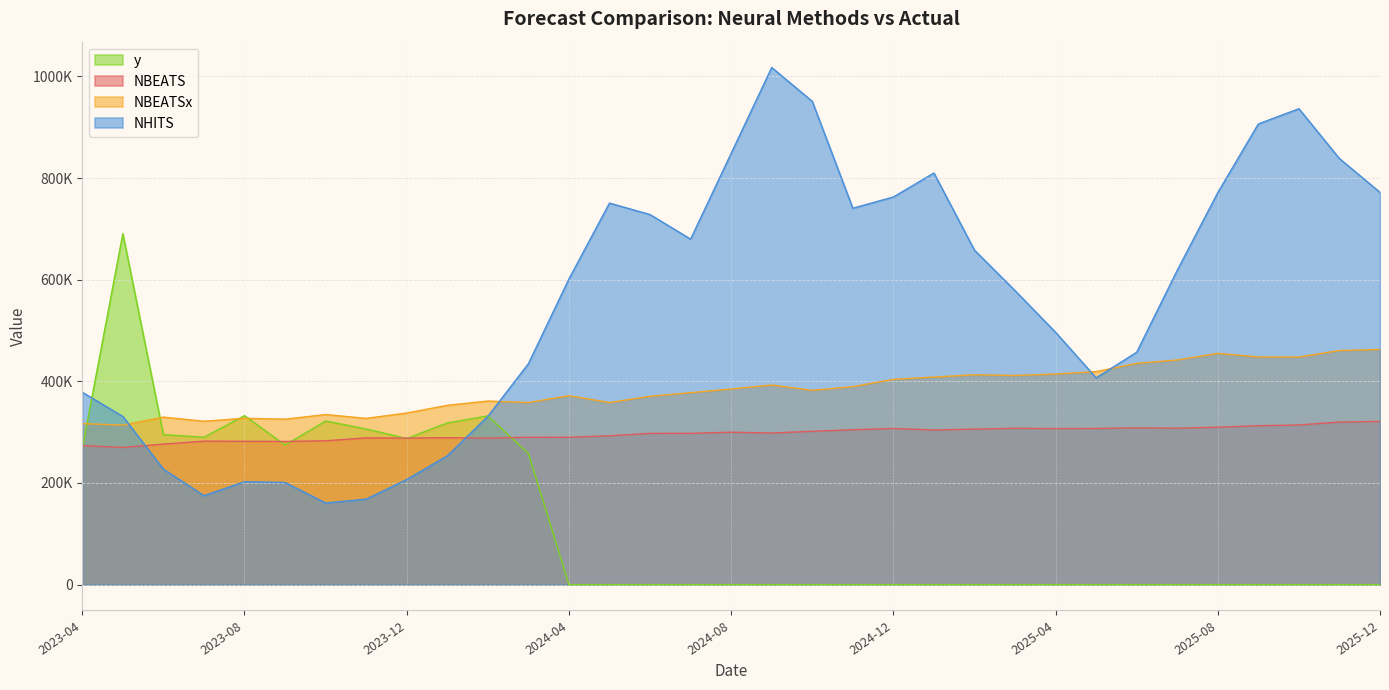

Reading left to right, what are all the values shown in this chart?

NBEATS: 273565.7	269914.8	276487.8	282261.6	281937.8	281716.9	282932.9	288702.2	288293.7	289069.5	288357.0	289904.2	289813.7	292790.4	297582.3	297696.4	299861.6	298261.8	301662.6	304752.7	307189.4	304304.5	305910.0	307575.9	306960.9	307245.2	308418.4	307738.1	309752.8	312617.8	314122.0	319834.9	321097.4
NBEATSx: 316879.4	313754.9	329593.8	321506.7	327279.2	325556.4	334634.9	327097.5	337613.1	352739.7	361176.7	358272.7	371742.1	358204.4	370556.3	377641.6	384948.8	392751.6	382264.7	389525.0	403850.7	408390.7	412839.3	411486.0	414323.2	419154.3	435253.5	442016.2	455011.9	447943.3	447795.7	460542.4	462713.2
NHITS: 378469.9	330893.6	227177.4	175040.1	202460.4	200975.7	160591.5	168181.1	206830.4	253331.1	331095.6	434560.1	601377.1	750646.1	728092.8	679712.1	848562.1	1017412.5	950860.6	740550.8	762698.4	809832.6	657997.0	578410.9	496452.3	406780.1	457217.2	618434.2	771282.1	906424.7	936324.6	838184.9	771753.9
y: 268051.0	690516.0	295102.0	290002.0	332425.0	274506.0	321890.0	306272.0	287425.0	318123.0	331929.0	258240.0	0.0	0.0	0.0	0.0	0.0	0.0	0.0	0.0	0.0	0.0	0.0	0.0	0.0	0.0	0.0	0.0	0.0	0.0	0.0	0.0	0.0